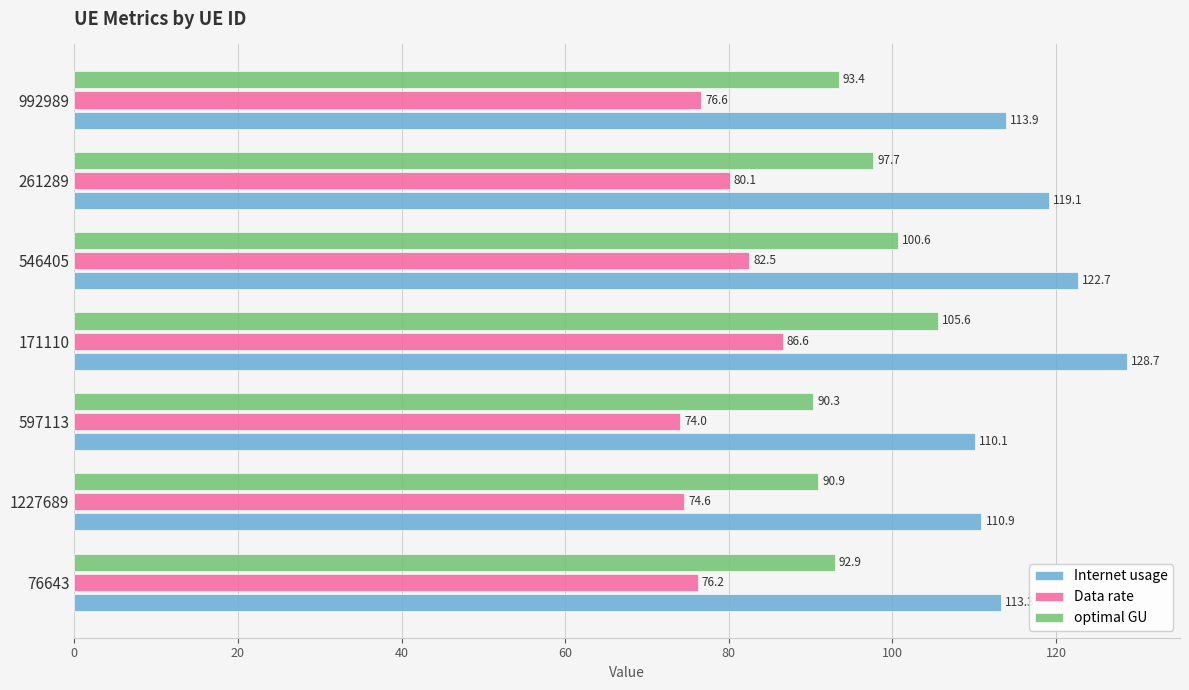

At which category is the sum across all series the highest?

171110